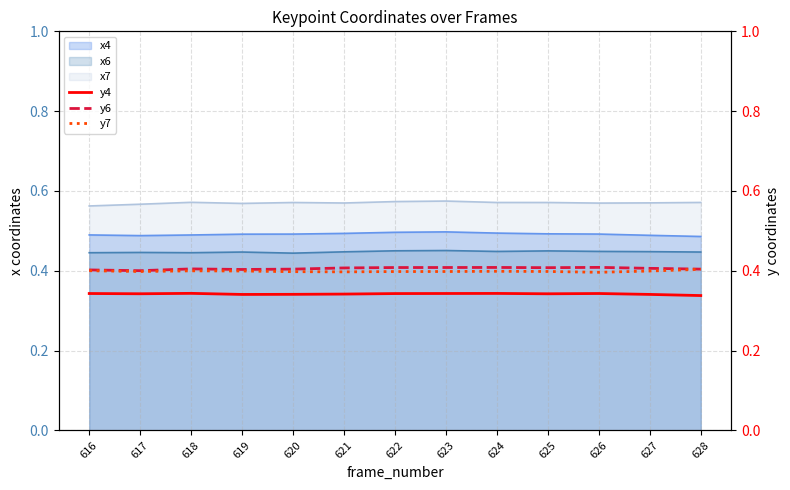

At how many categories does at least one series exceed 0?

13